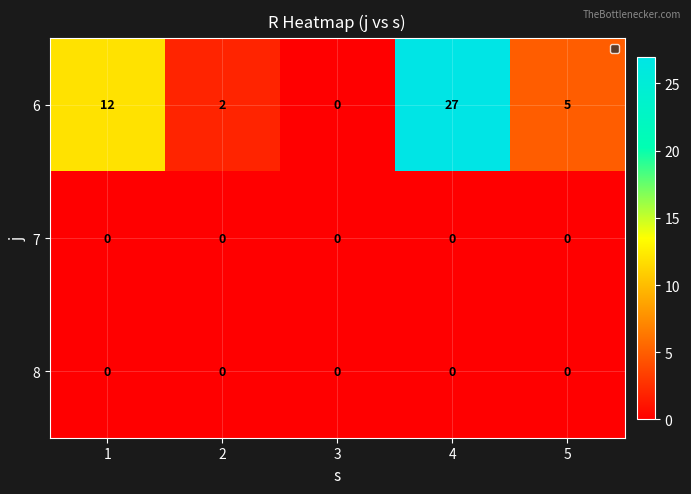

What is the difference between the 6 values at 3 and 1?

12